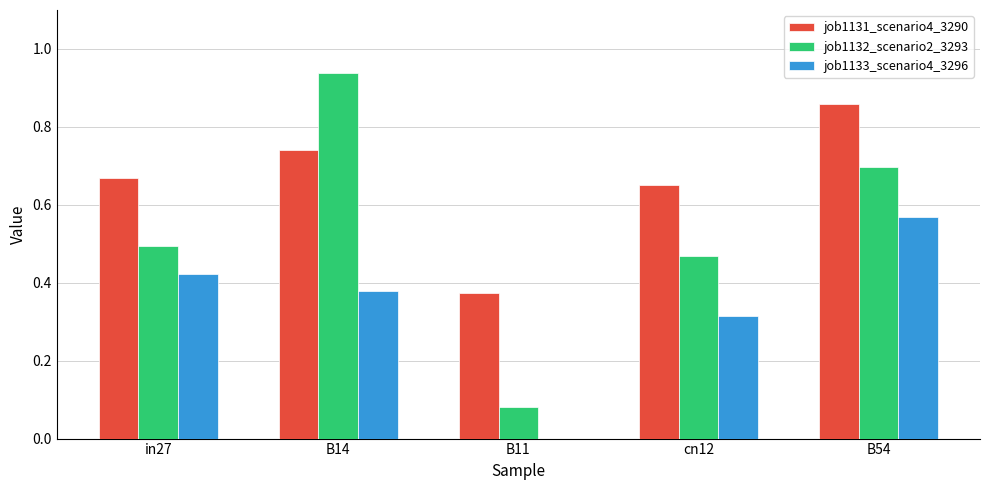

Is it true that job1132_scenario2_3293 equals 0.2 at cn12?

False